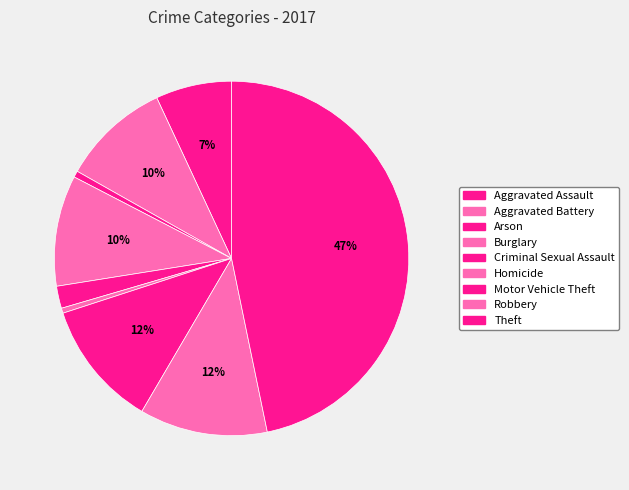

To the nearest percent, what is the difference between the largest and smallest slice percentages?

46%